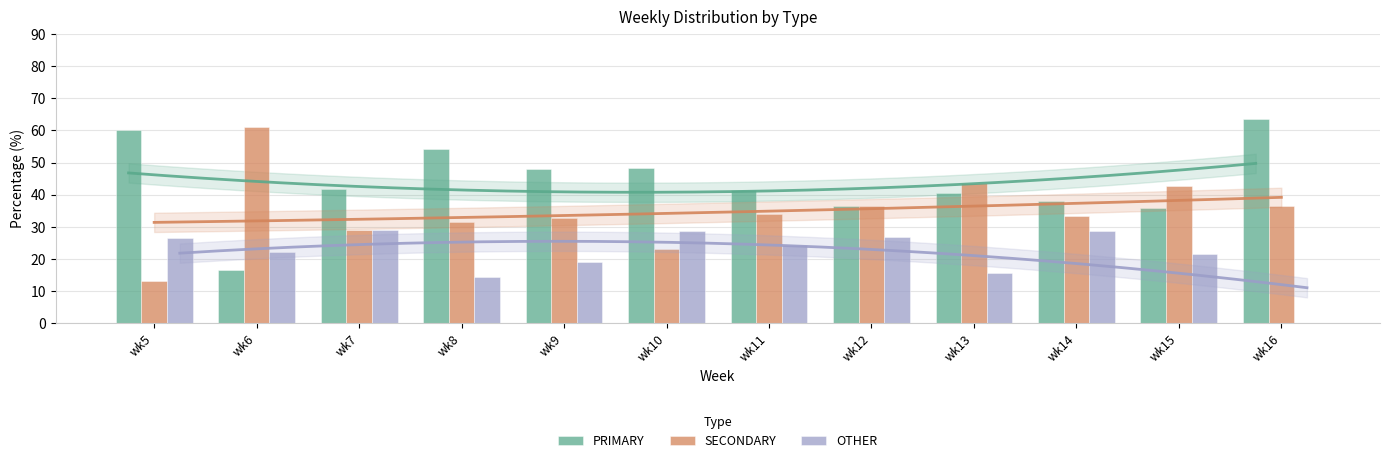

Where is OTHER nearest to the value 14?

wk8